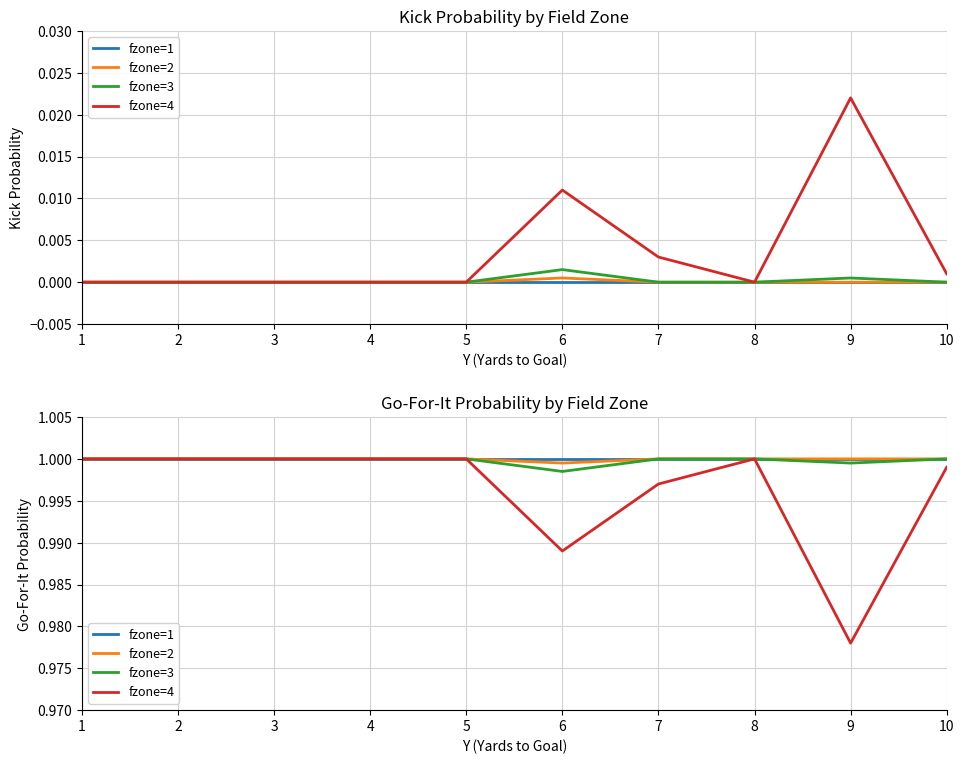

What is the sum of all fzone=3 values?

10.0